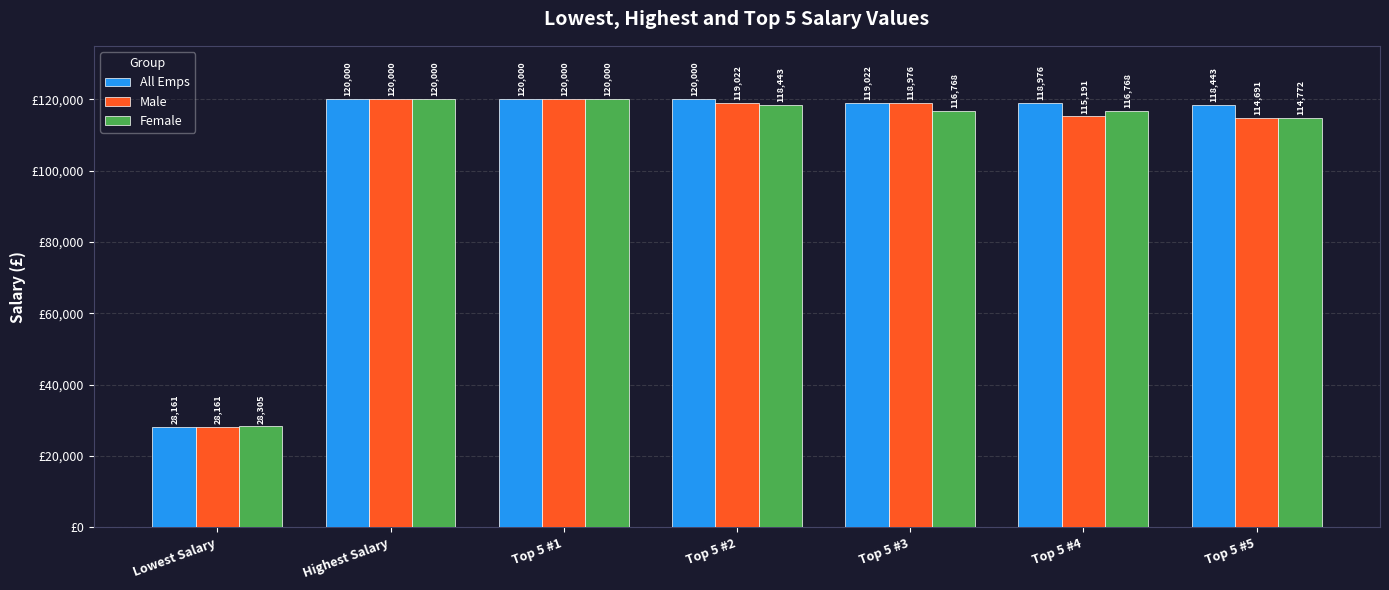

At Top 5 #3, list the series in order from largest to smallest.

All Emps, Male, Female